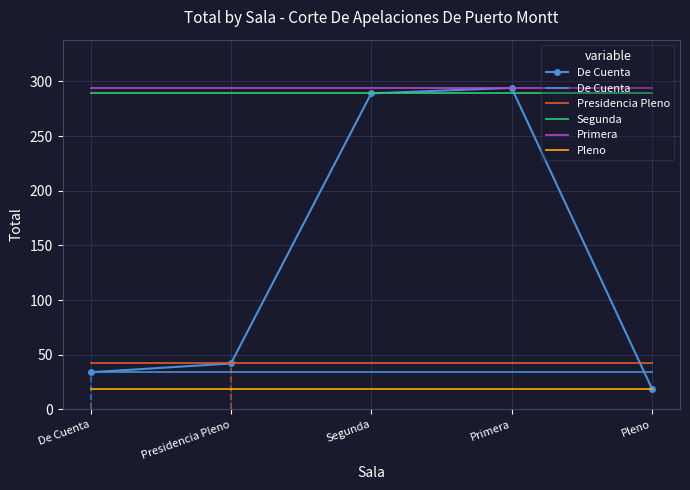

The value of De Cuenta at Pleno is 34. True or false?

True